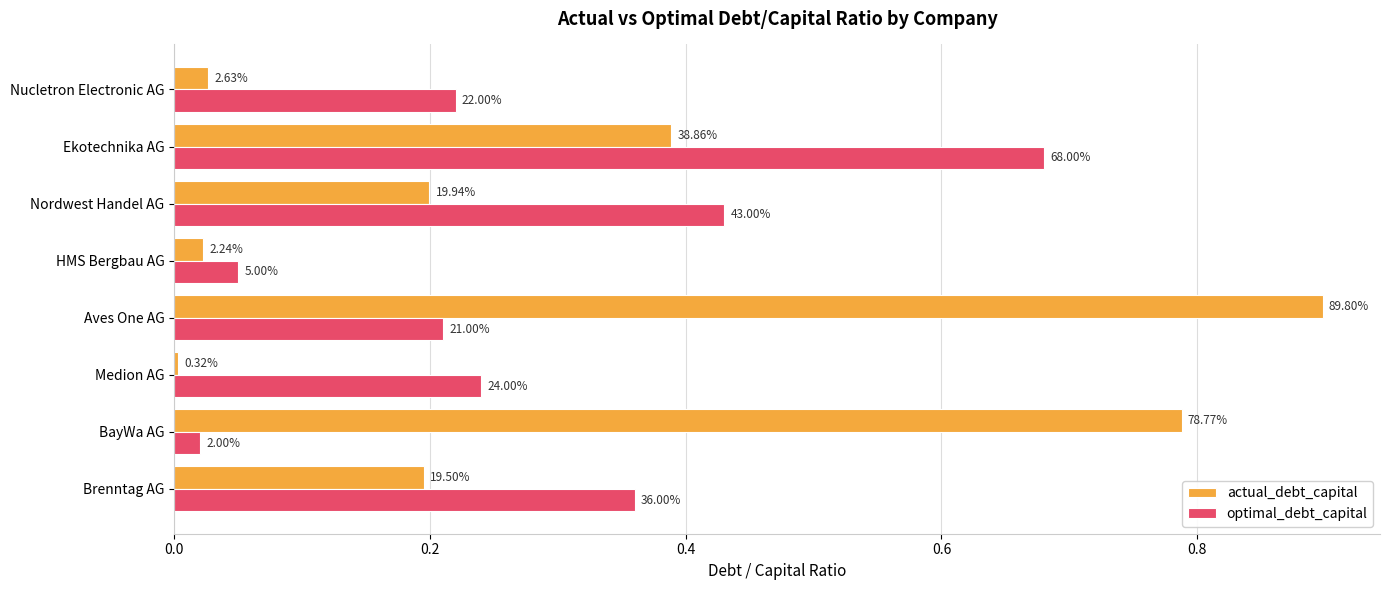

What are all the series names shown in the legend?

actual_debt_capital, optimal_debt_capital